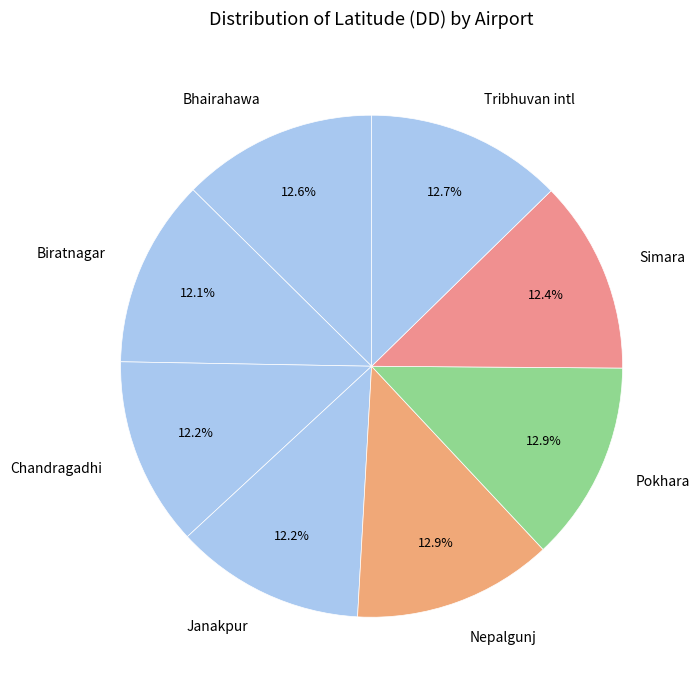

Does Chandragadhi account for over 50% of the chart?

No